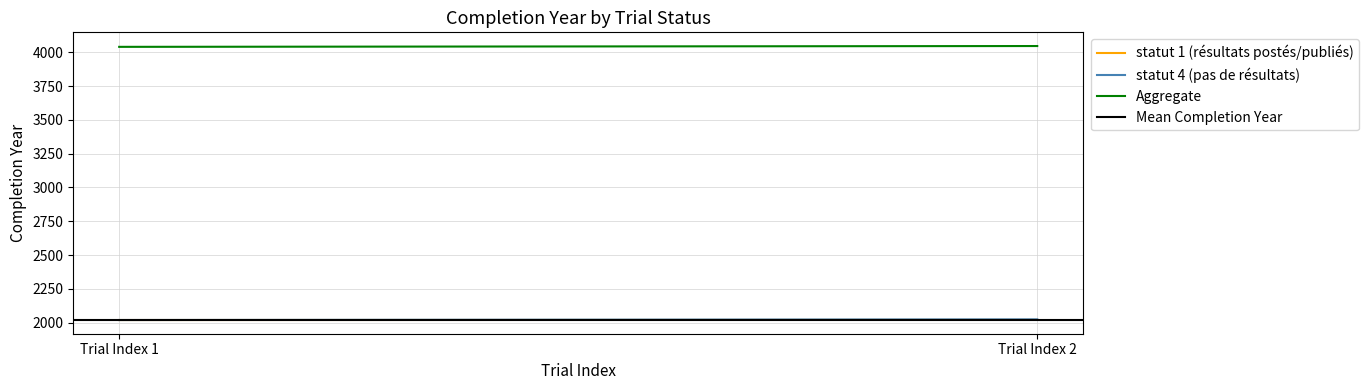

What are all the series names shown in the legend?

statut 1 (résultats postés/publiés), statut 4 (pas de résultats), Aggregate, Mean Completion Year